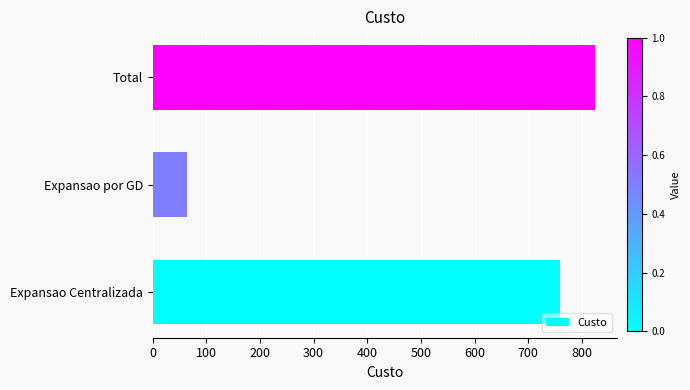

True or false: the data shows 24 at Expansao por GD.

False